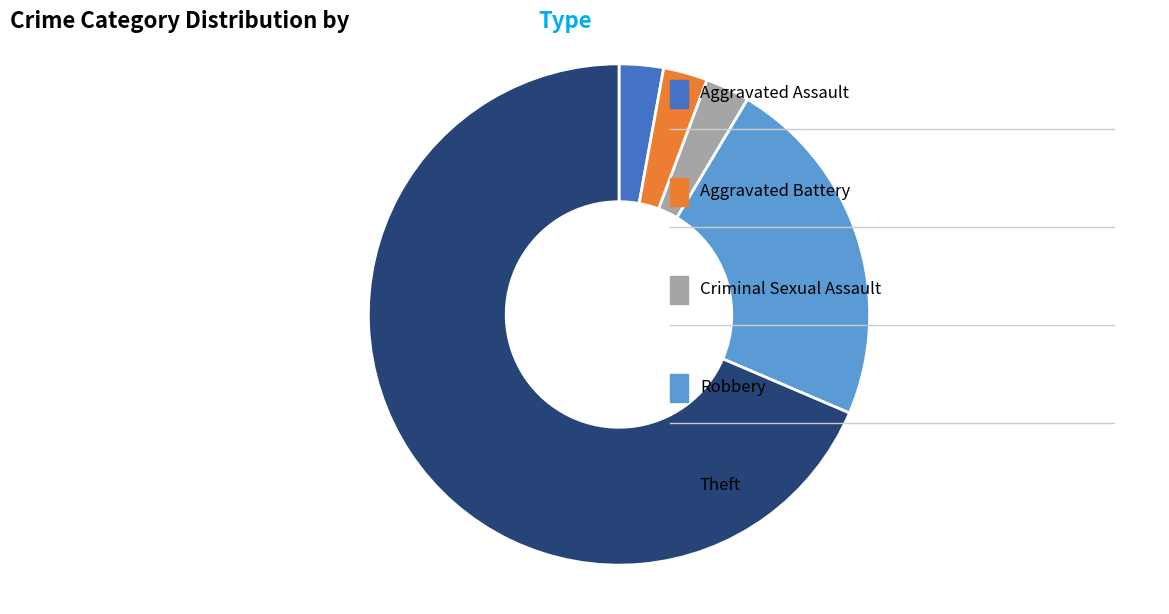

How many segments does this pie chart have?

5